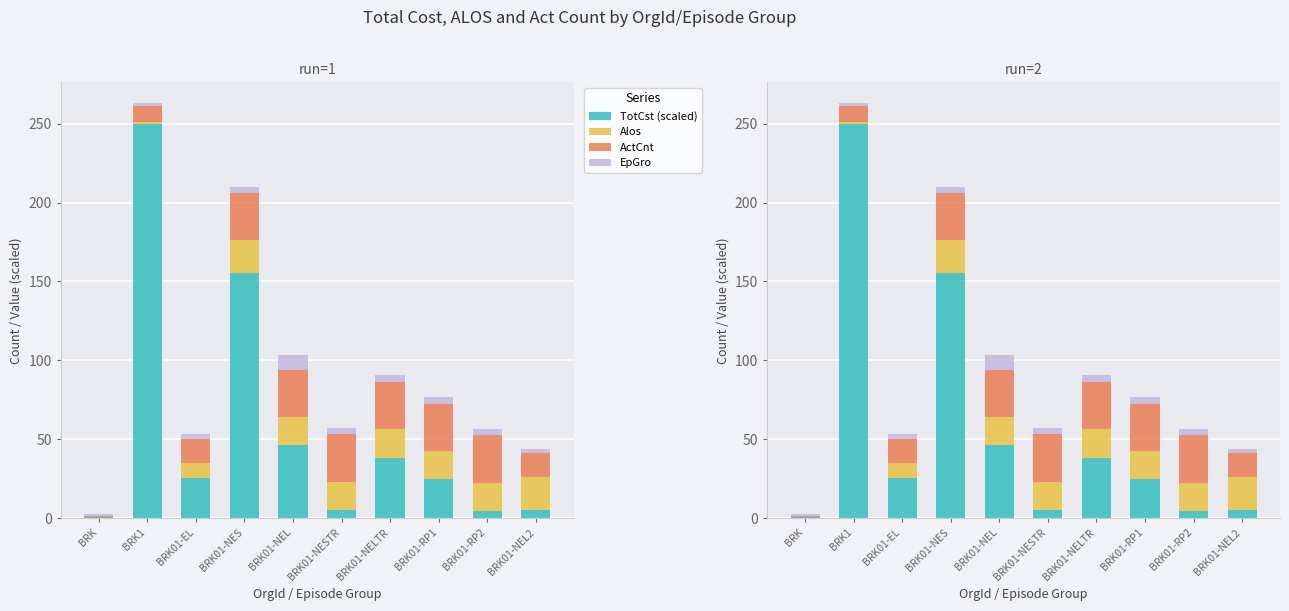

What is the difference between the EpGro values at BRK1 and BRK01-RP1?

2.0